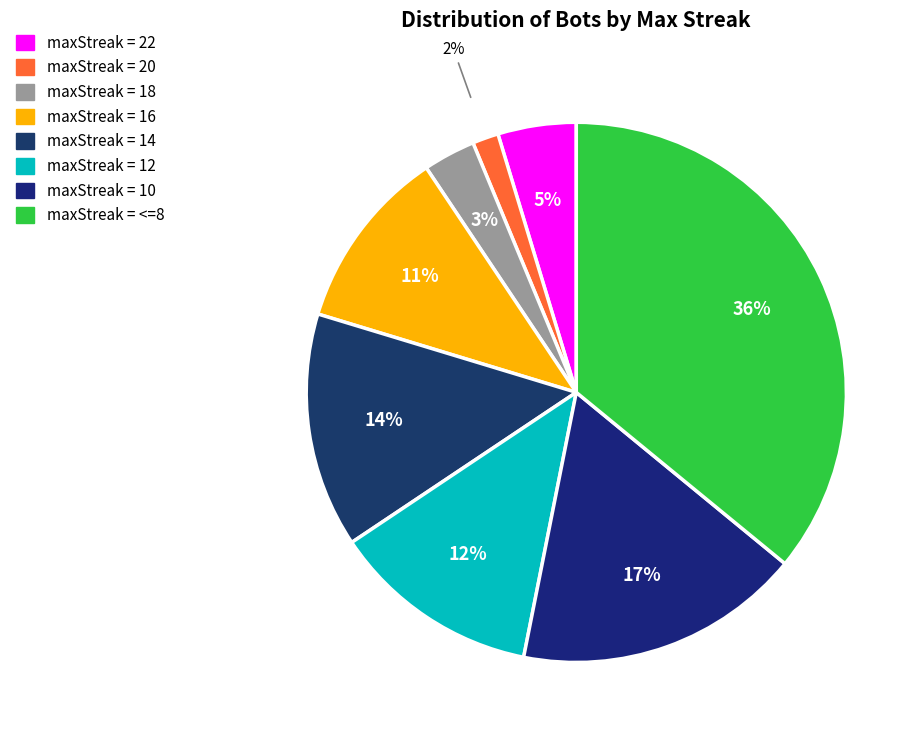

How many slices are in this pie chart?

8